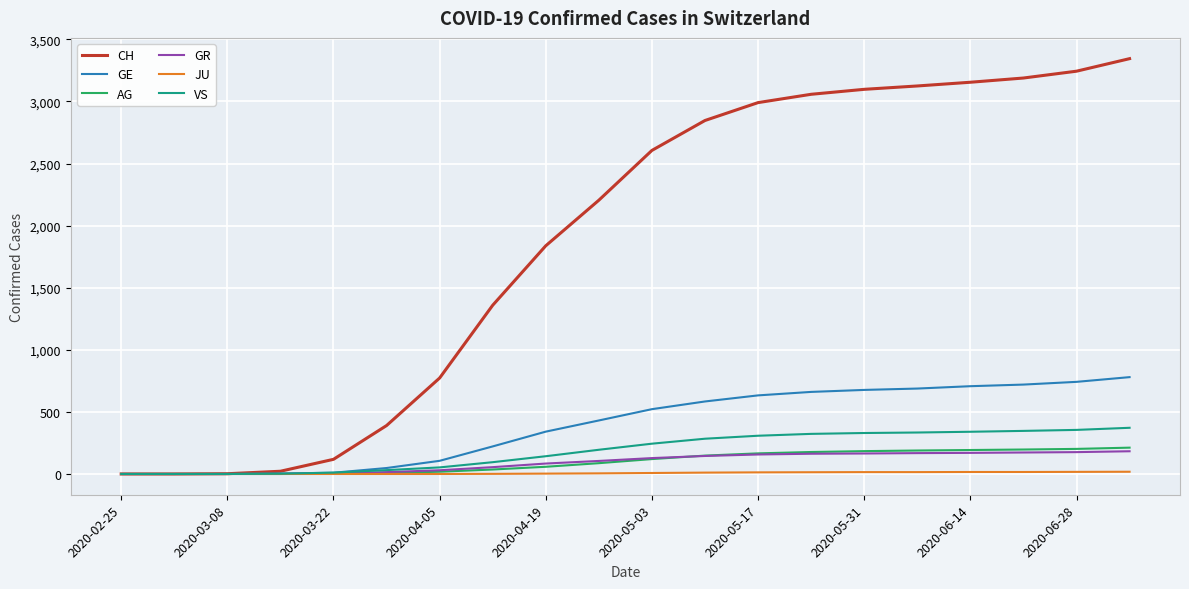

Which series has the widest spread of values?

CH